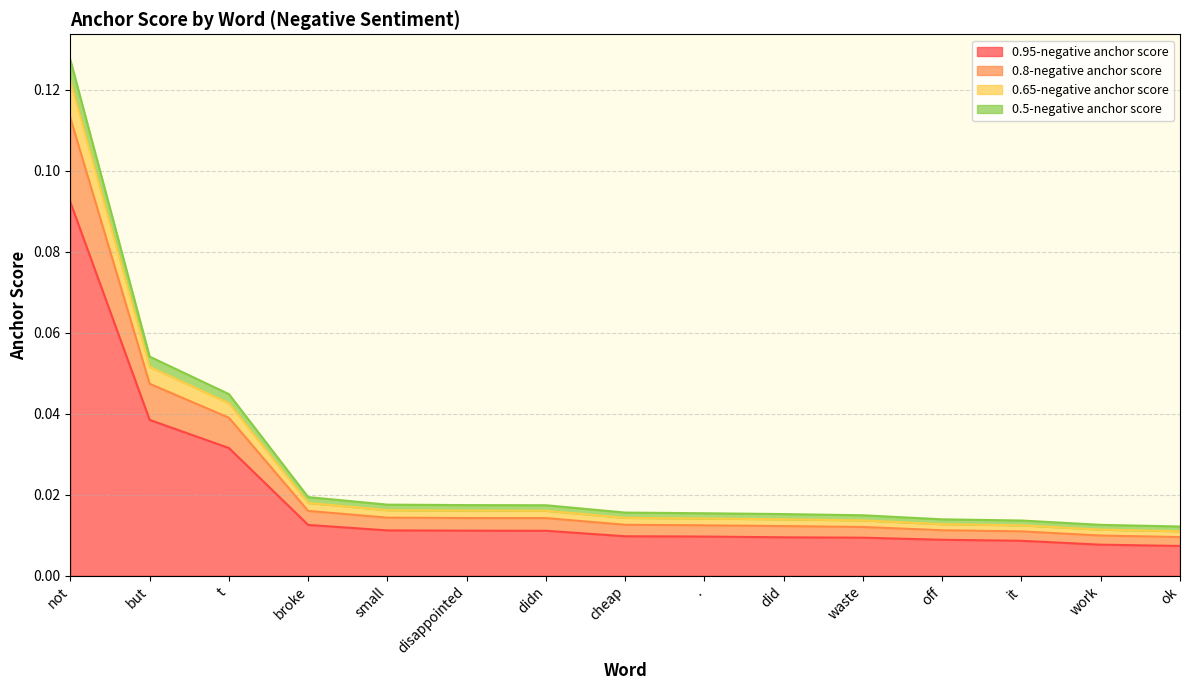

True or false: 0.5-negative anchor score and 0.8-negative anchor score cross at least once.

False